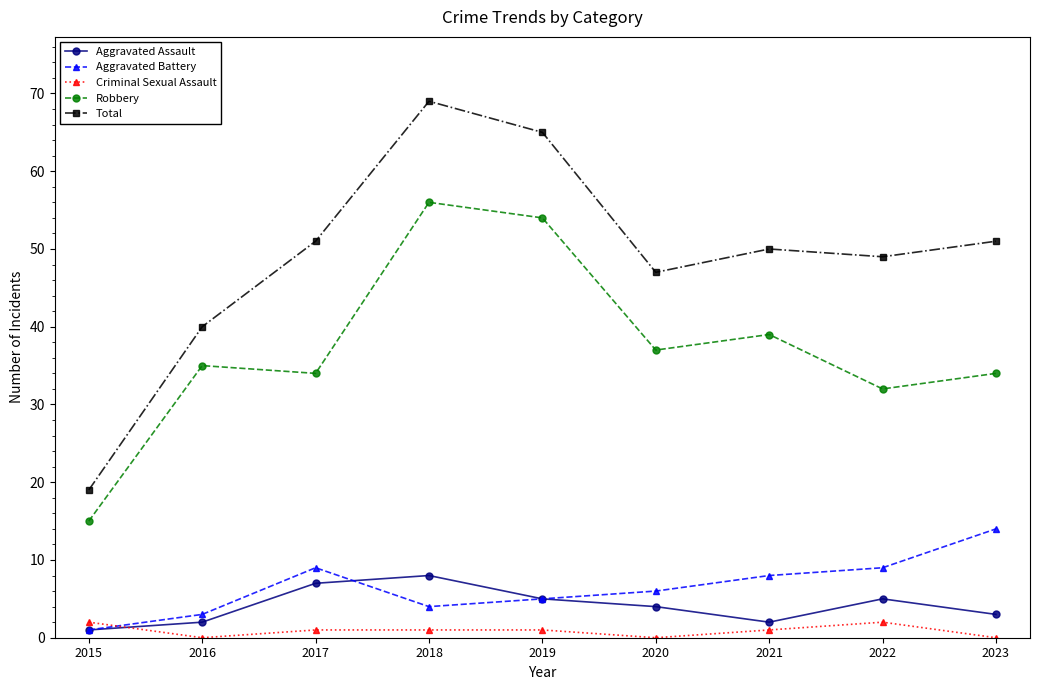

True or false: Aggravated Battery and Total intersect in this chart.

False